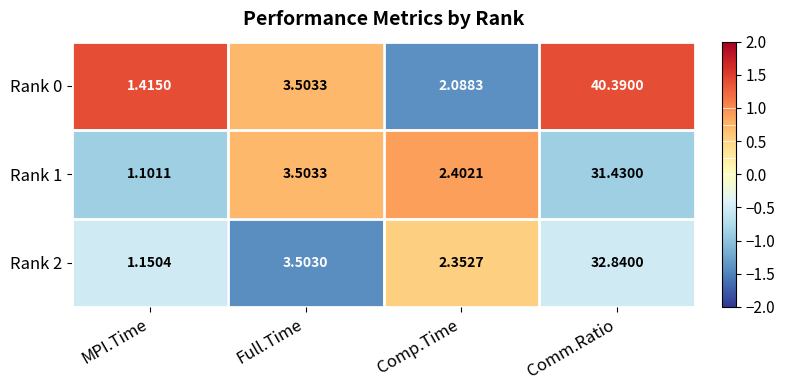

Where is Rank 2 nearest to the value 16?

Full.Time